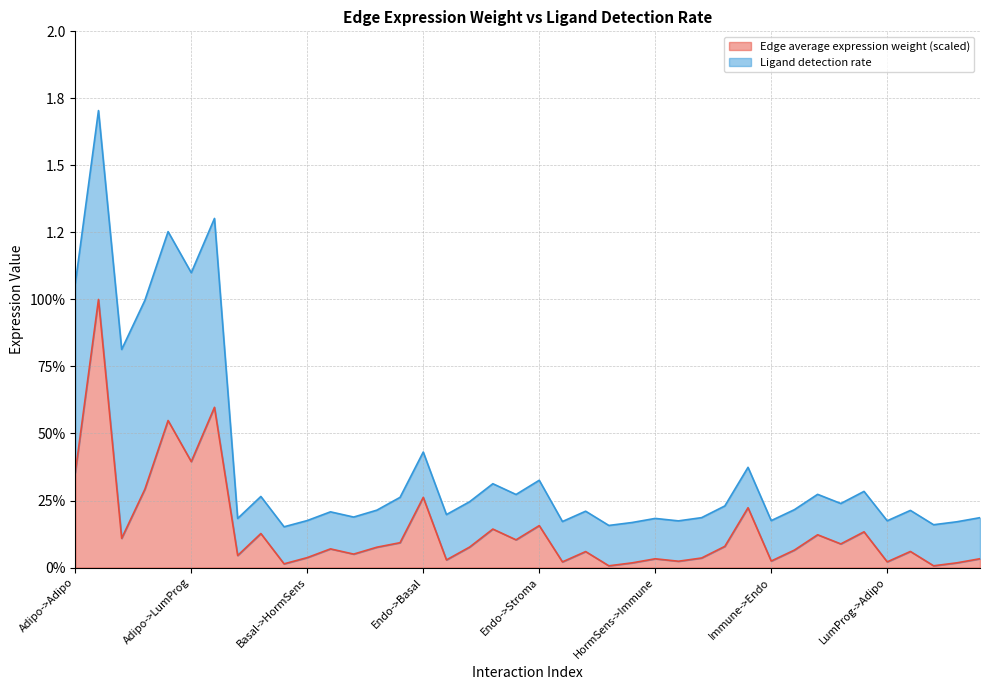

True or false: the data shows 0.0 at Basal->HormSens.

True